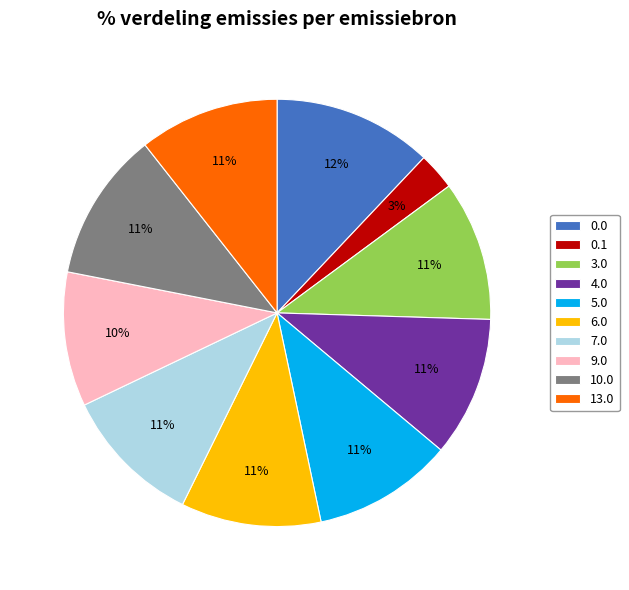

True or false: 4.0 accounts for 23% of the total.

False